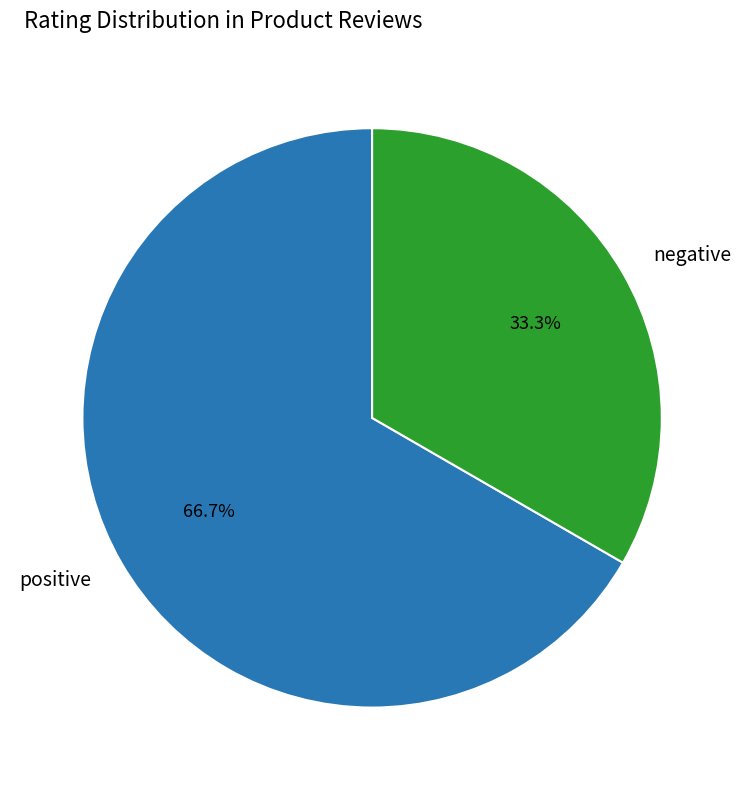

Rank the categories by value from lowest to highest.

negative, positive